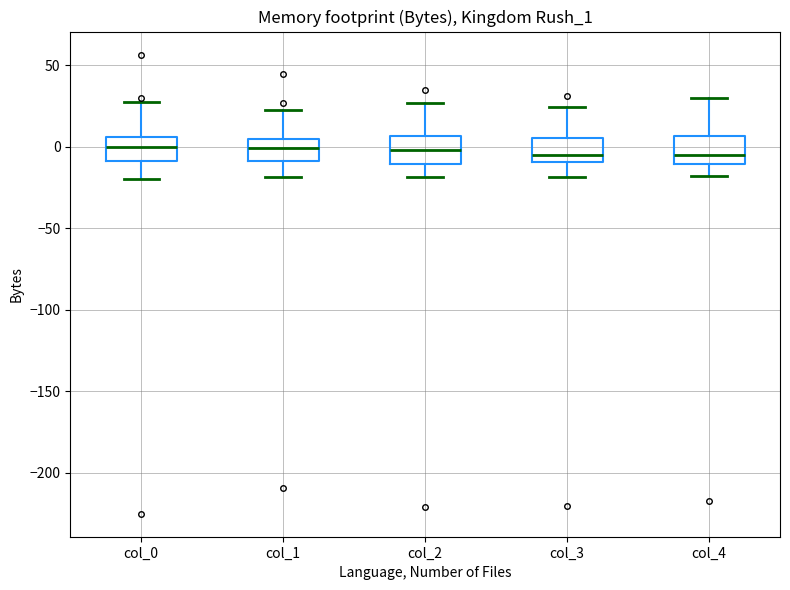

Where does the median line of the box for col_2 sit on the y-axis? The values are not printed on the chart, so give them approximately, as read against the axis.

0